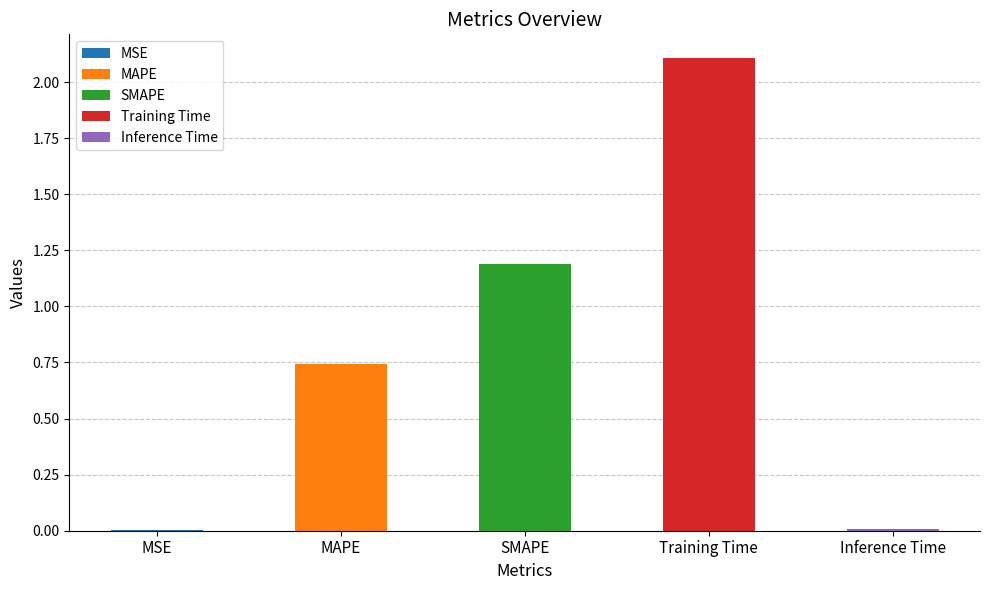

List the labels in order of value, largest first.

Training Time, SMAPE, MAPE, Inference Time, MSE